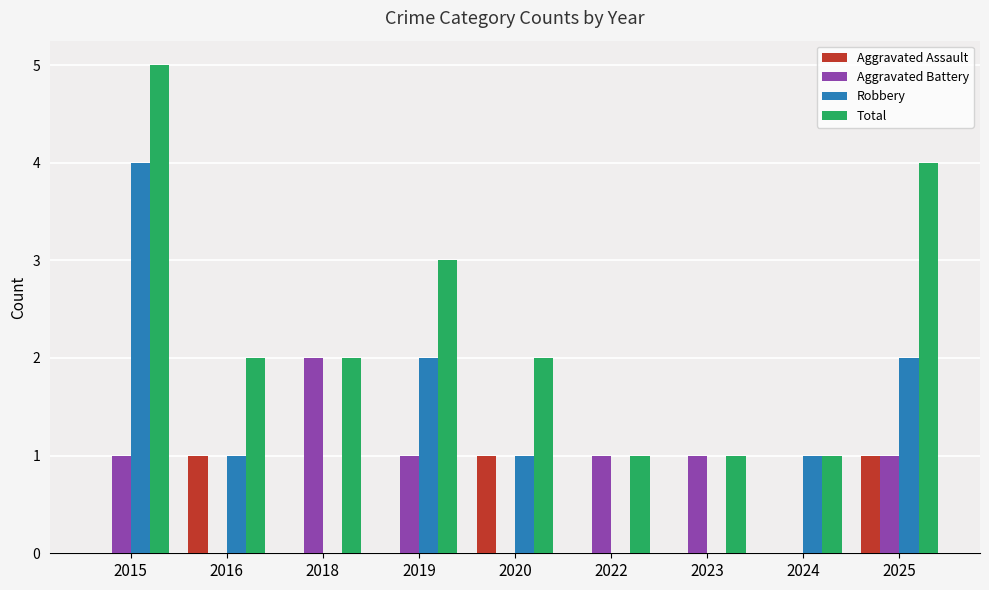

What is the sum of the Total values at 2025 and 2020?

6